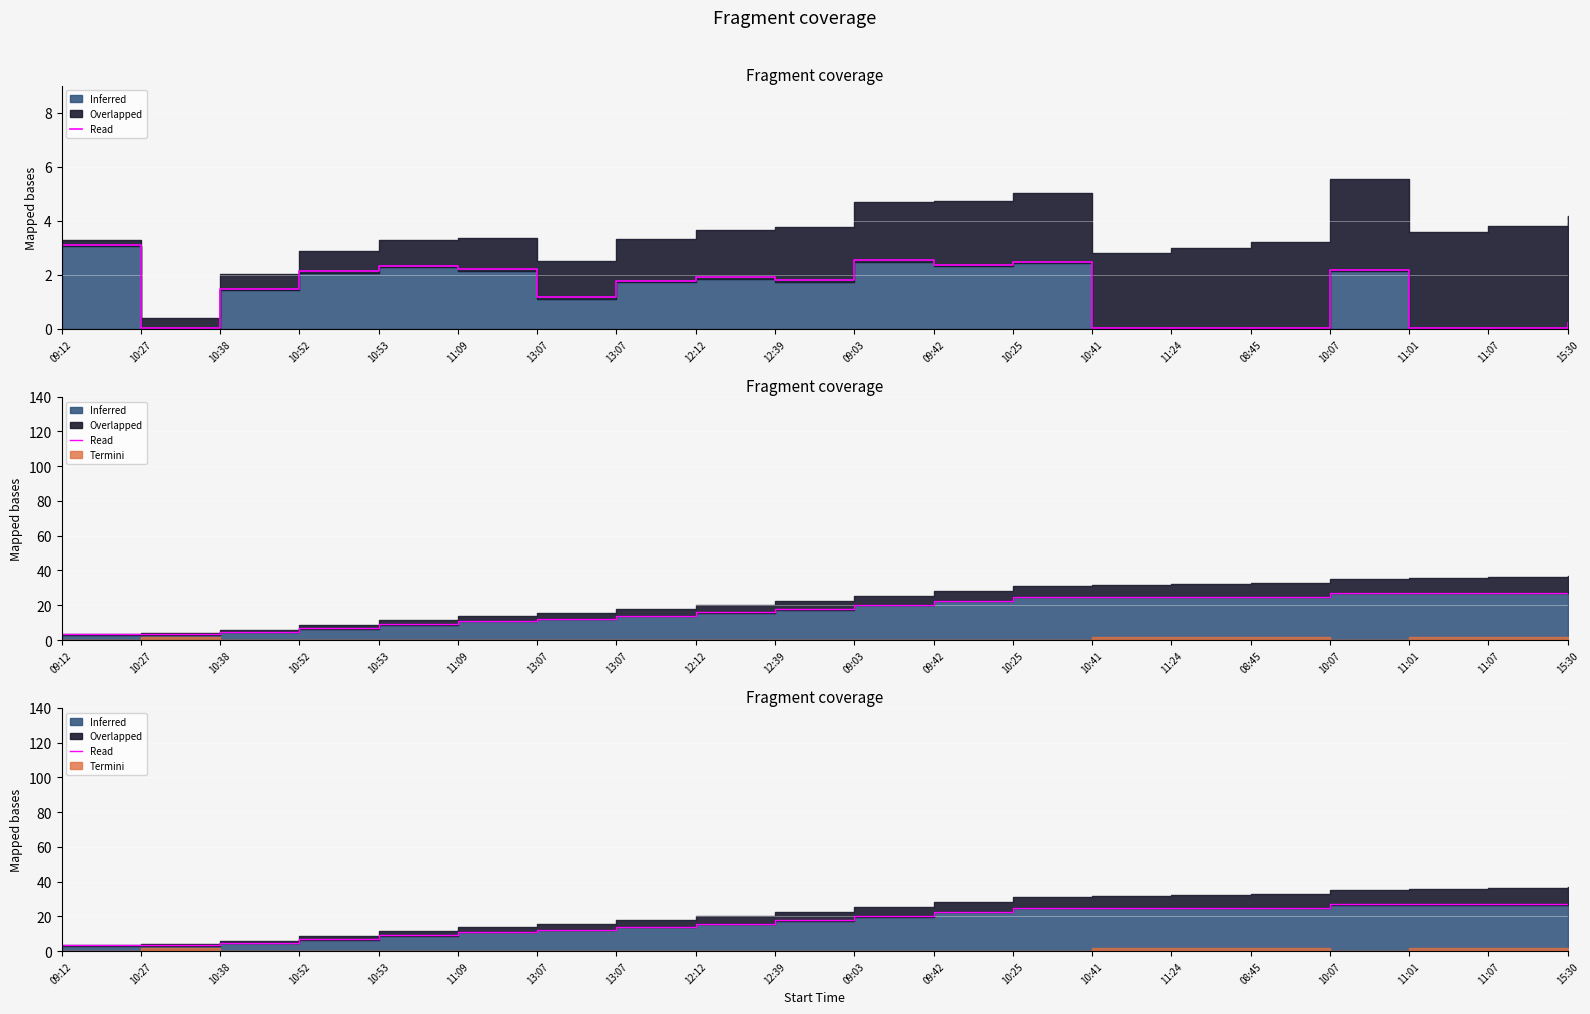

The value at 10:27 is 3.3. True or false?

True